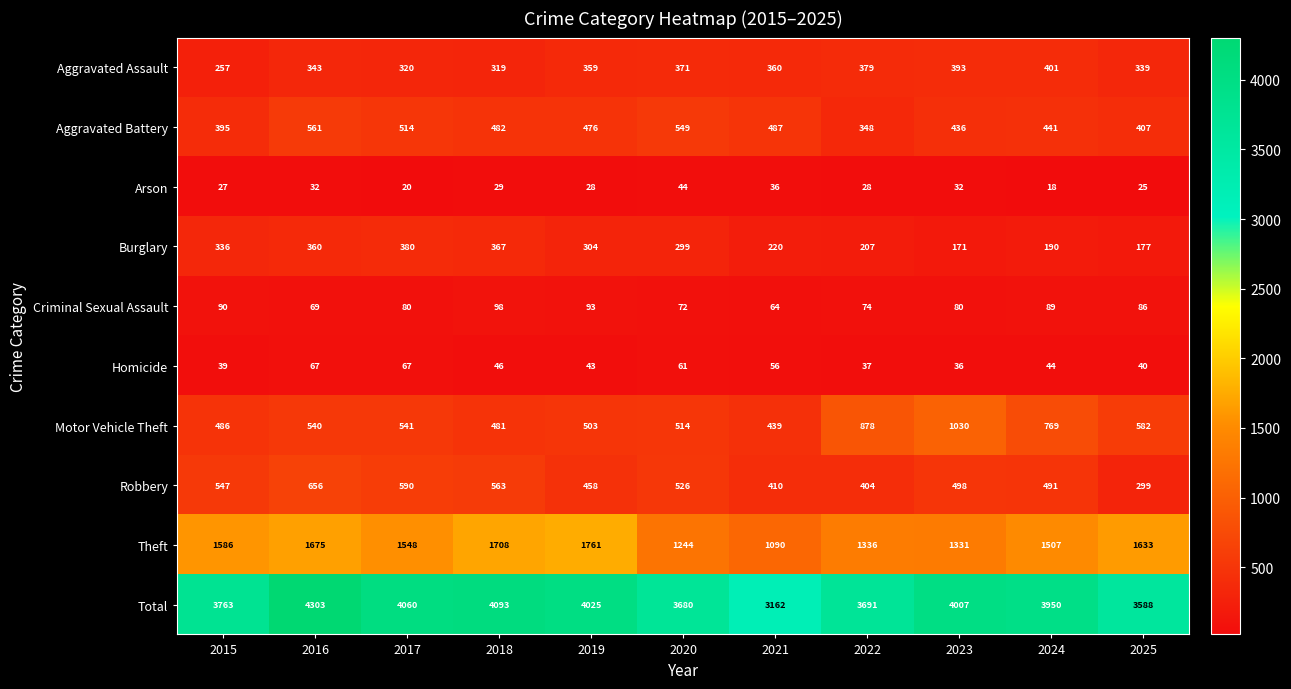

What is the difference between the maximum and minimum values in the Aggravated Battery series?

213